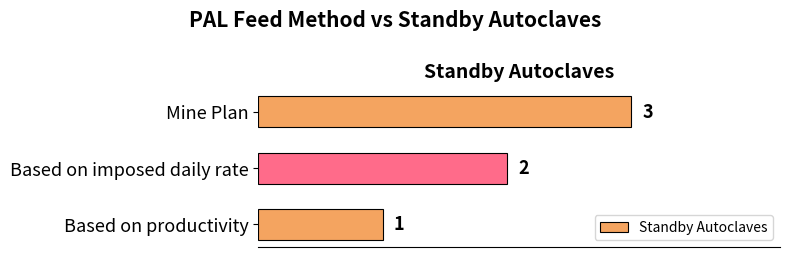

Rank the categories by value from highest to lowest.

Mine Plan, Based on imposed daily rate, Based on productivity